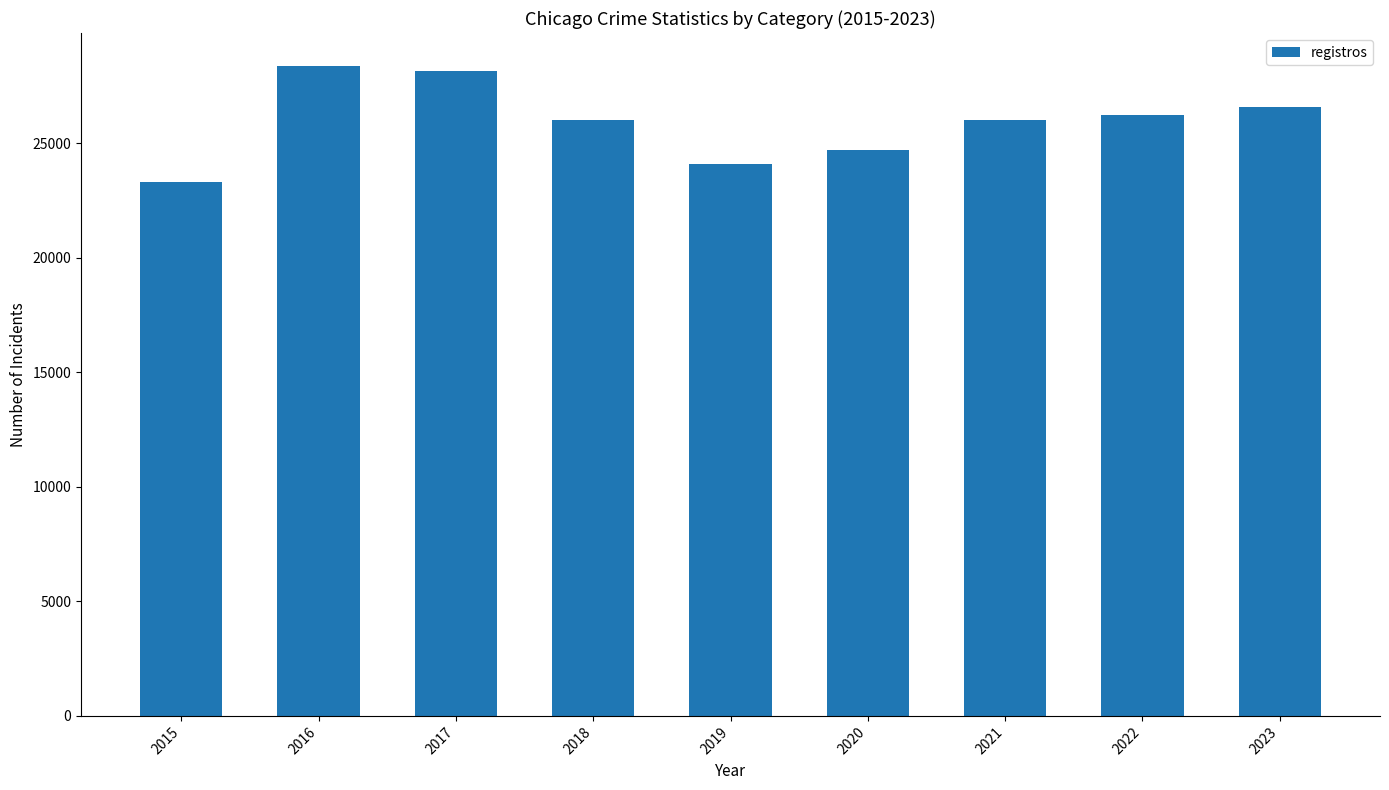

Is it true that the value at 2016 is 28388?

True